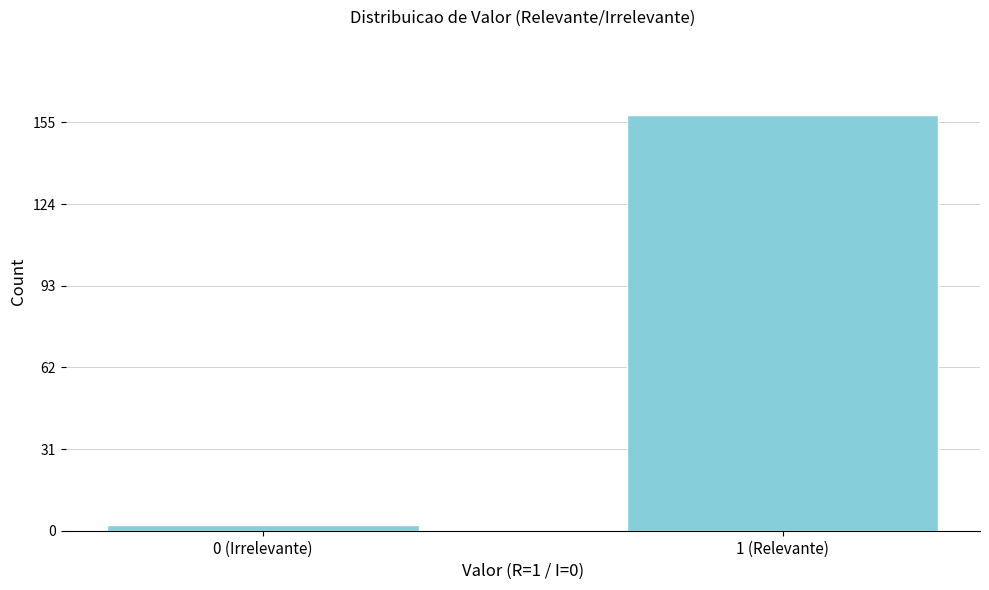

Reading right to left, extract all data points from this chart.

1 (Relevante)=158	0 (Irrelevante)=2